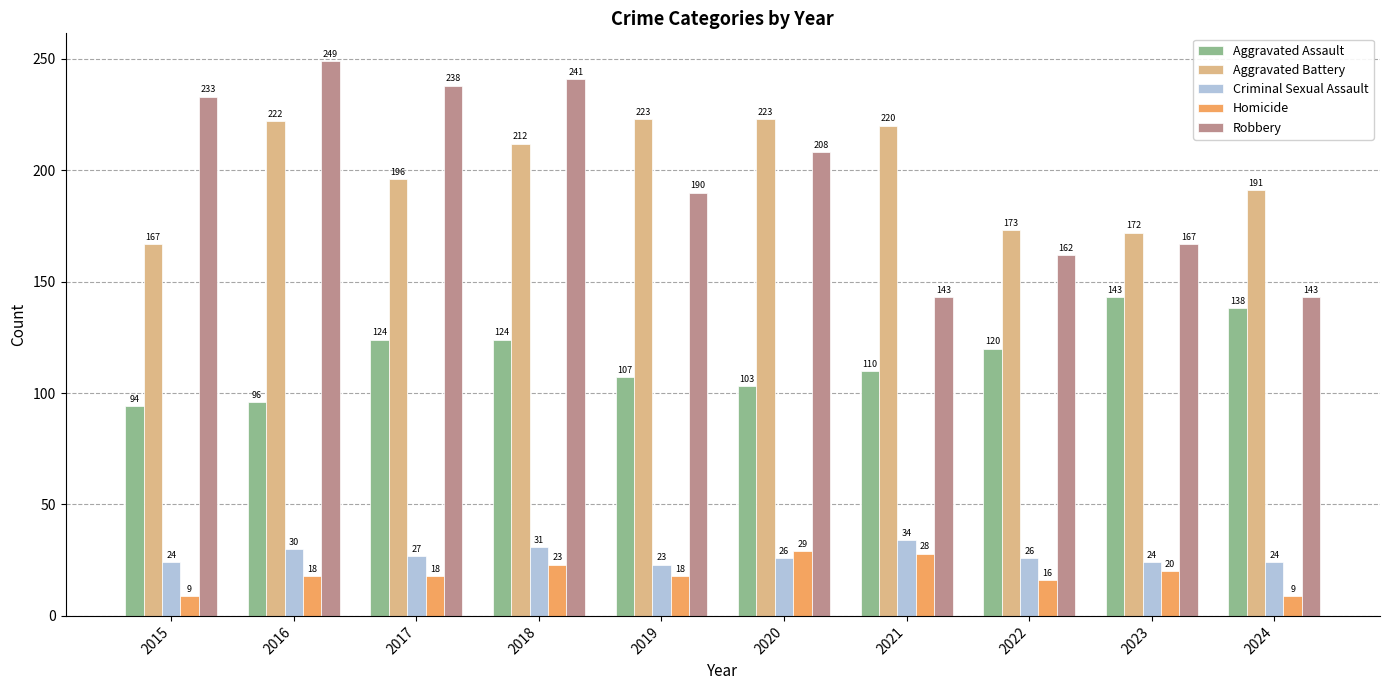

How many data points does each series have?

10